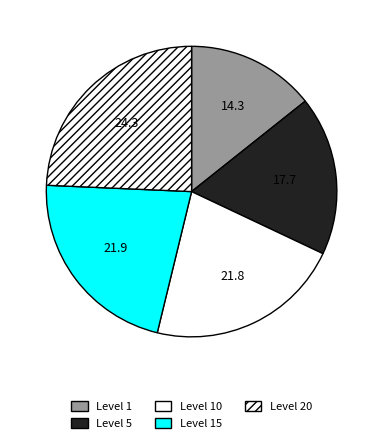

Rank the categories by value from highest to lowest.

Level 20, Level 15, Level 10, Level 5, Level 1